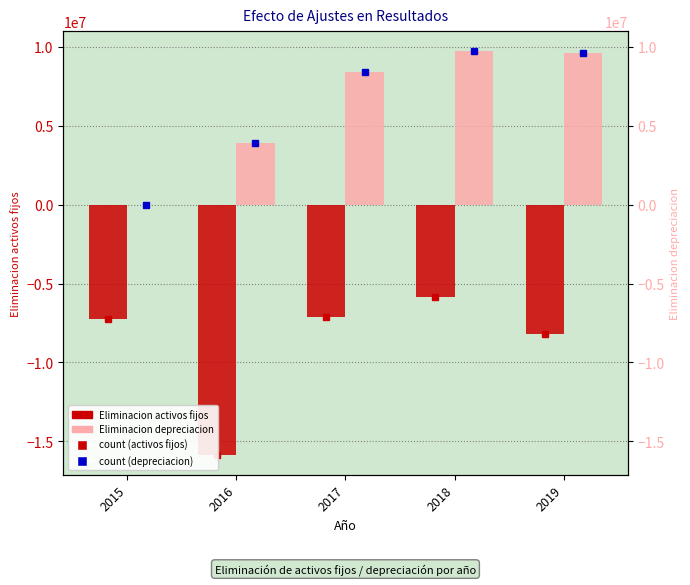

Reading left to right, list all the values displayed in this chart.

Eliminacion activos fijos: -7213414.0	-15846166.0	-7144181.0	-5827272.0	-8203260.0
Eliminacion depreciacion: 0.0	3922517.5	8402210.0	9726442.0	9636341.0